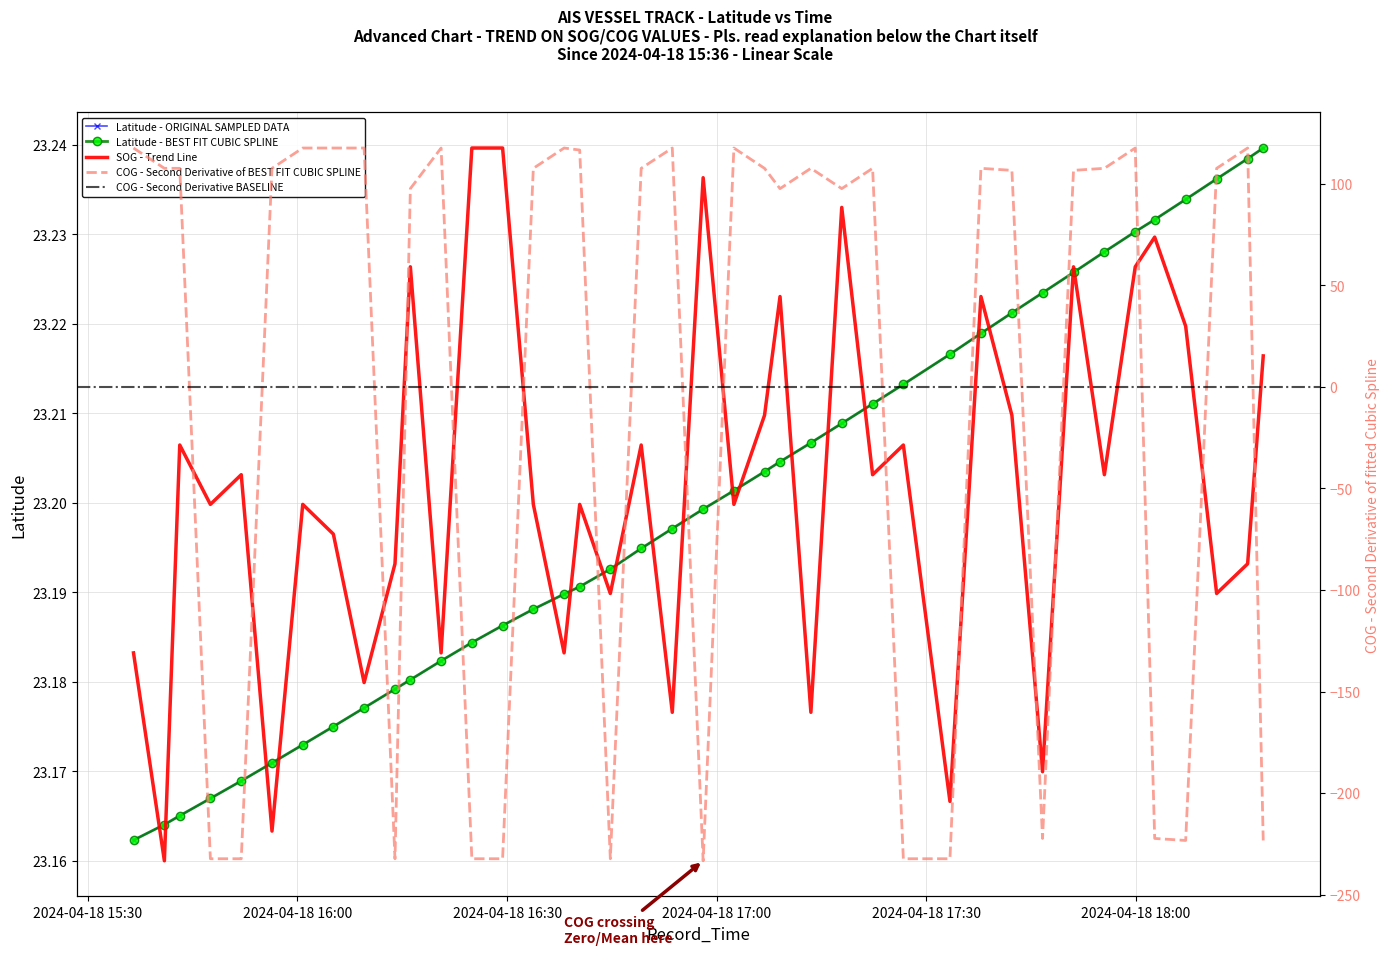

True or false: COG and Latitude cross at least once.

True